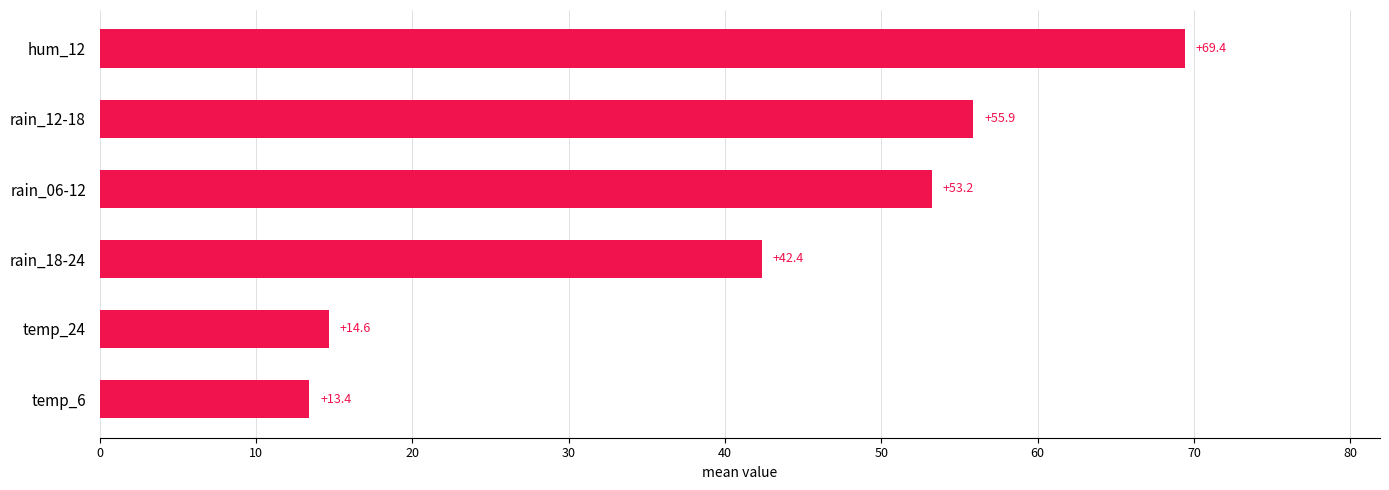

What is the difference between the maximum and minimum values?

56.0